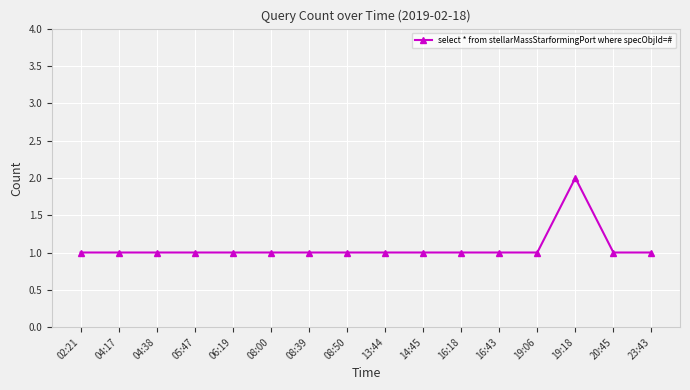

How many values are between 1 and 2?

16